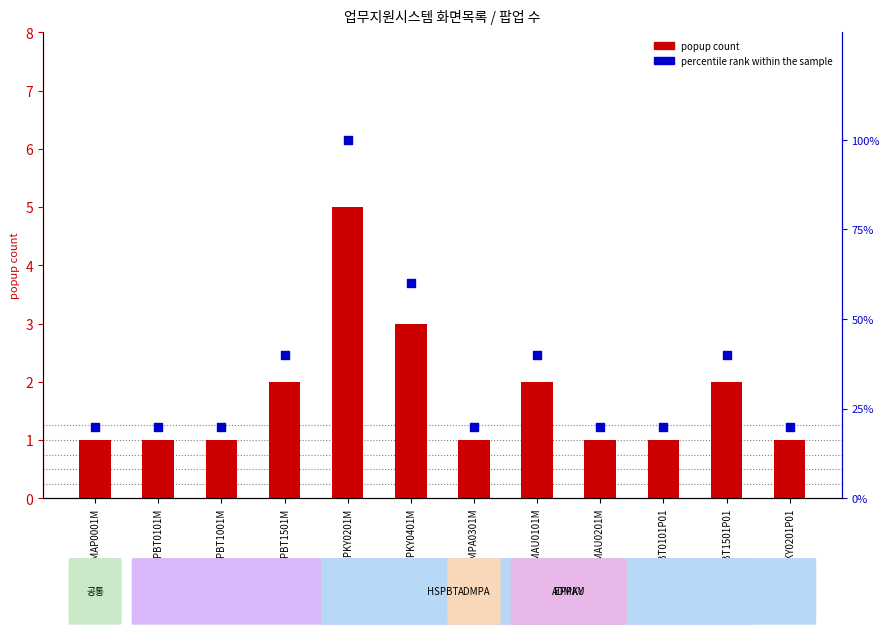

Which series has the largest total across all categories?

percentile rank within the sample